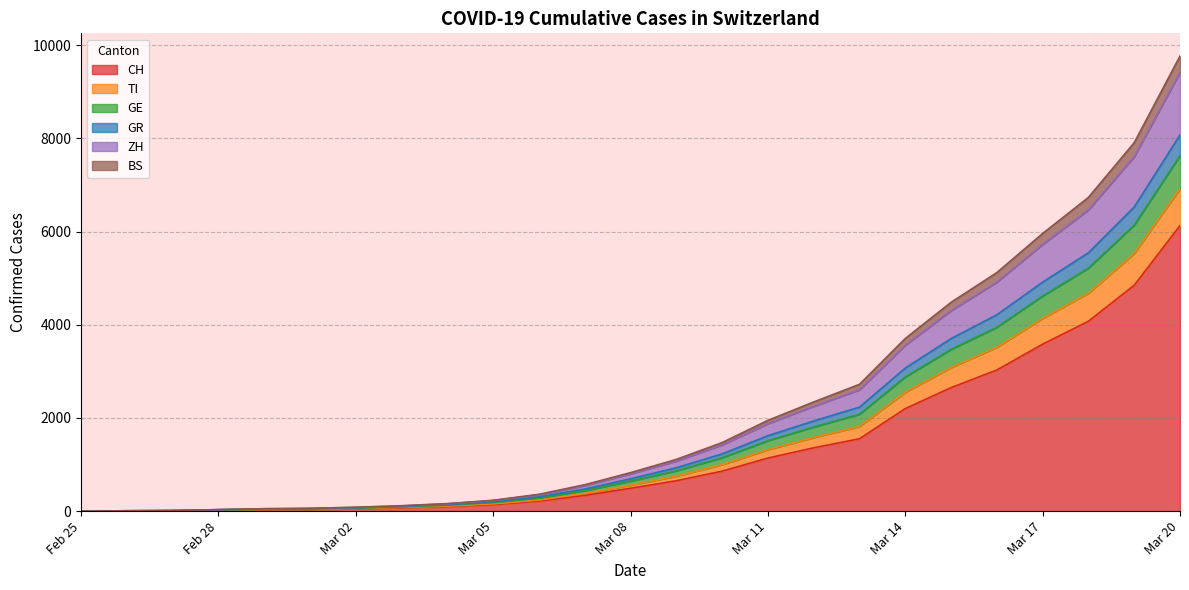

How many series are shown in this chart?

6